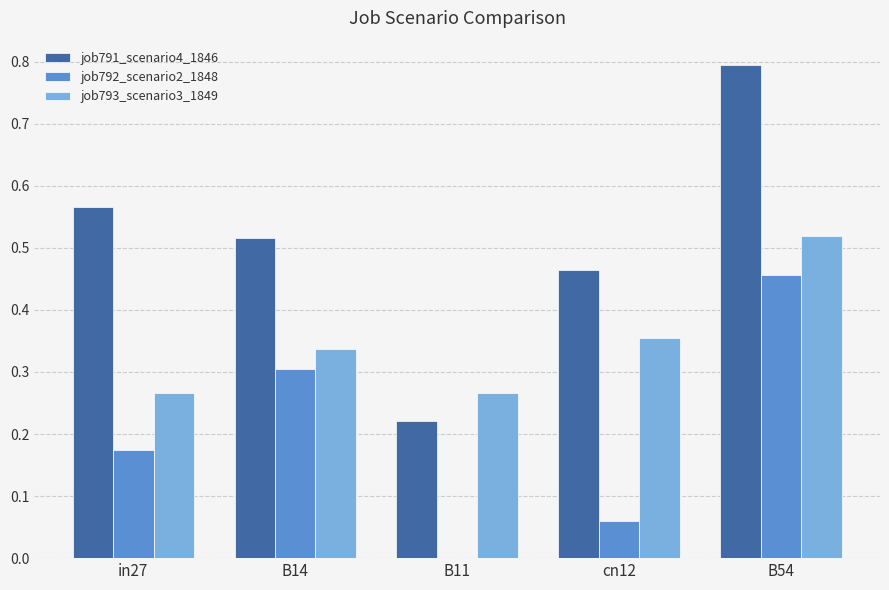

True or false: job793_scenario3_1849 has a value of 0.3 at B14.

True